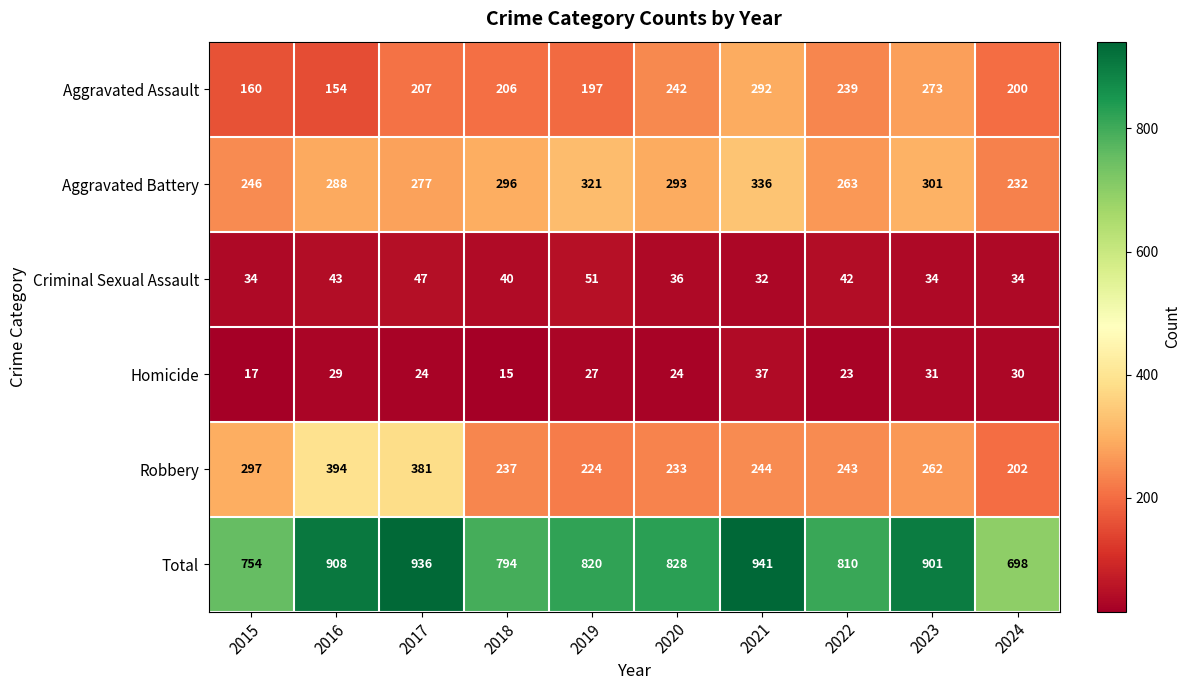

What is the highest value of the Homicide series?

37